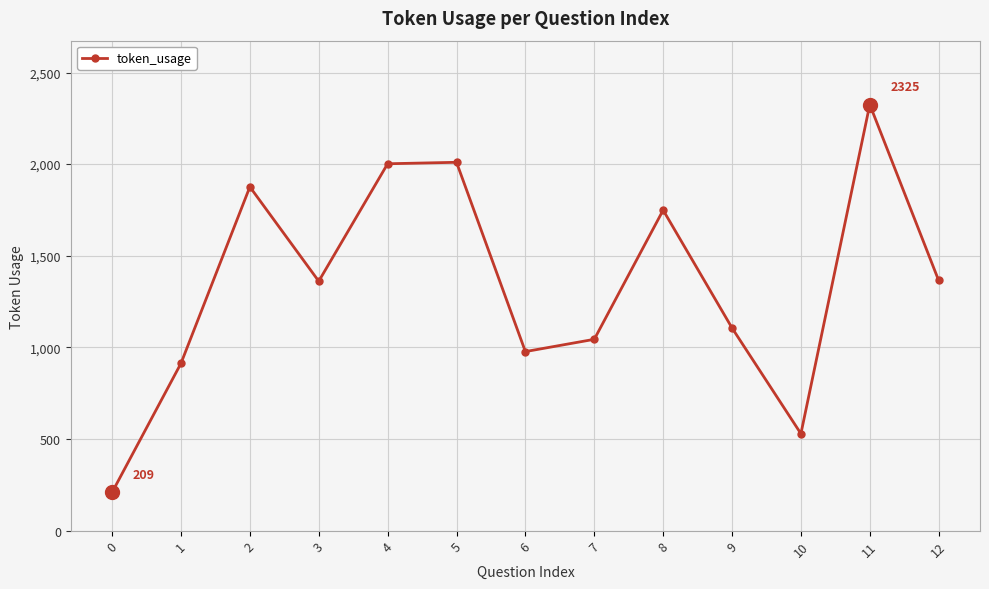

True or false: the data shows 977 at 6.

True